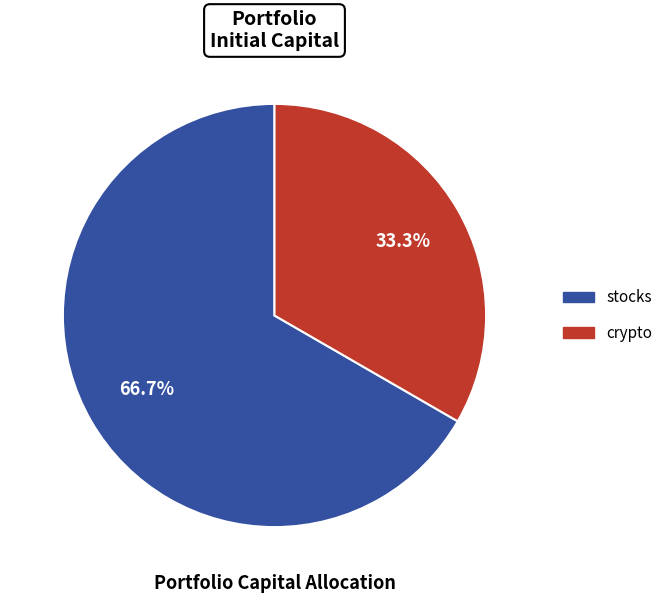

Which category accounts for the majority?

stocks